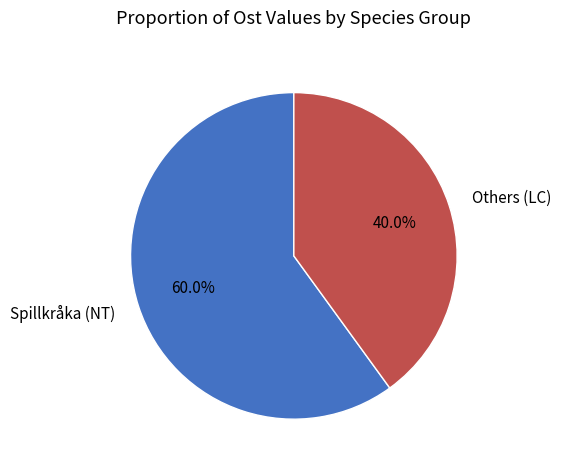

Count the number of slices in the pie.

2